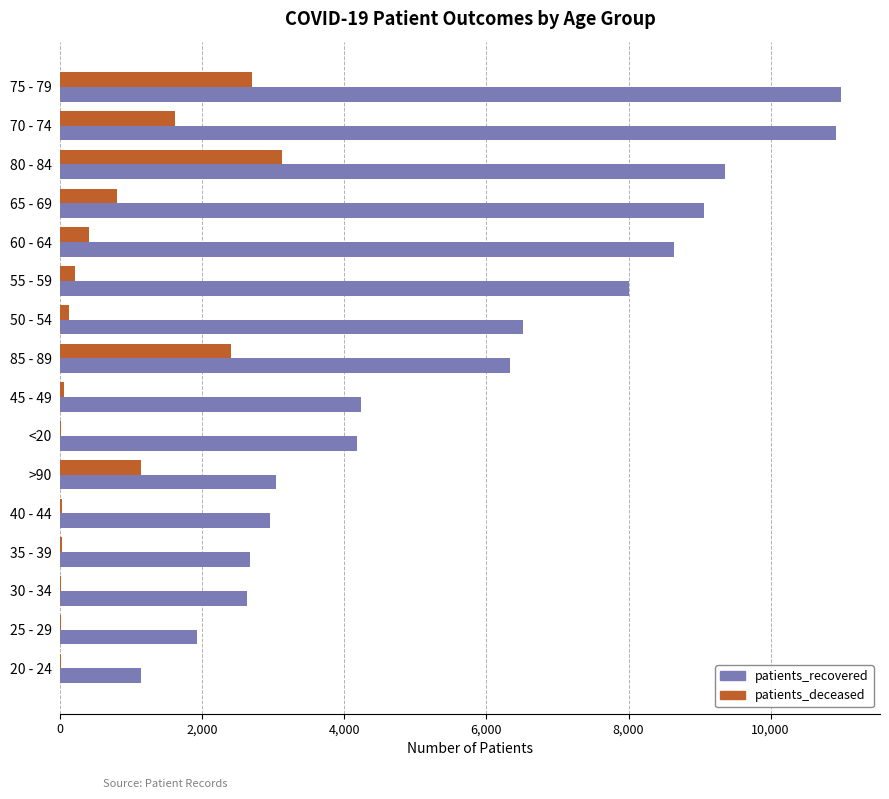

The value of patients_recovered at 40 - 44 is 2945. True or false?

True